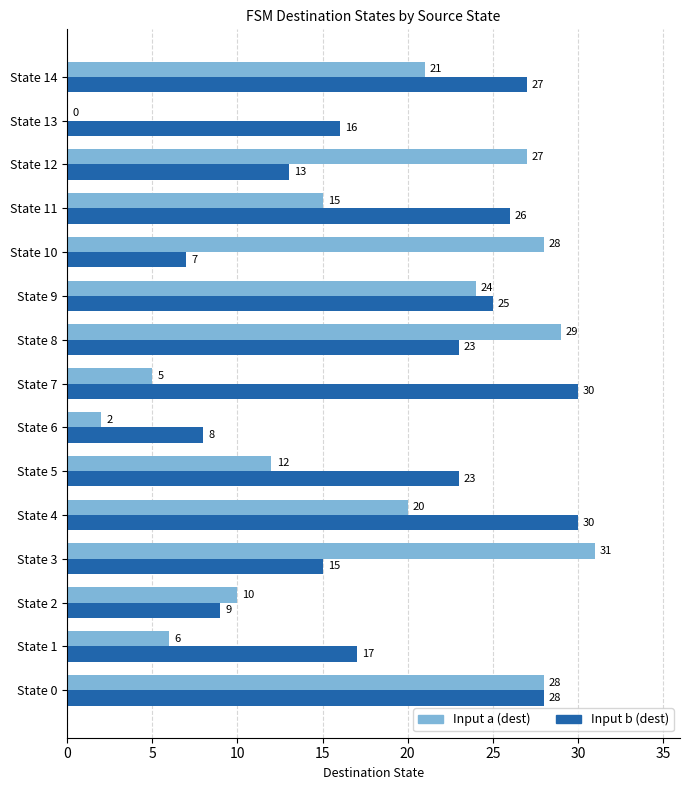

Is it true that Input b (dest) equals 37 at State 0?

False